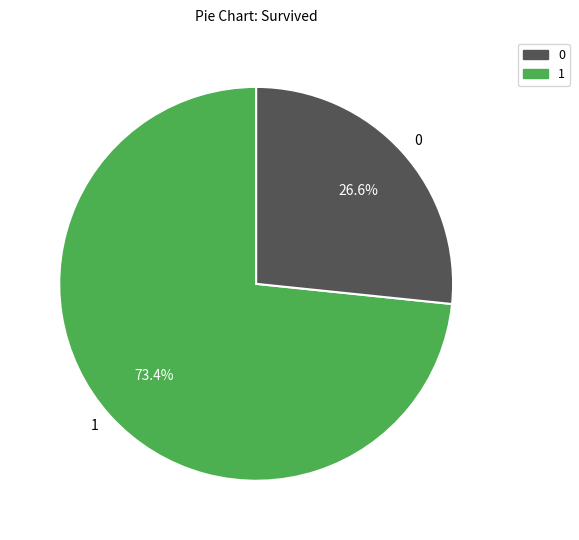

Does 0 account for over 50% of the chart?

No